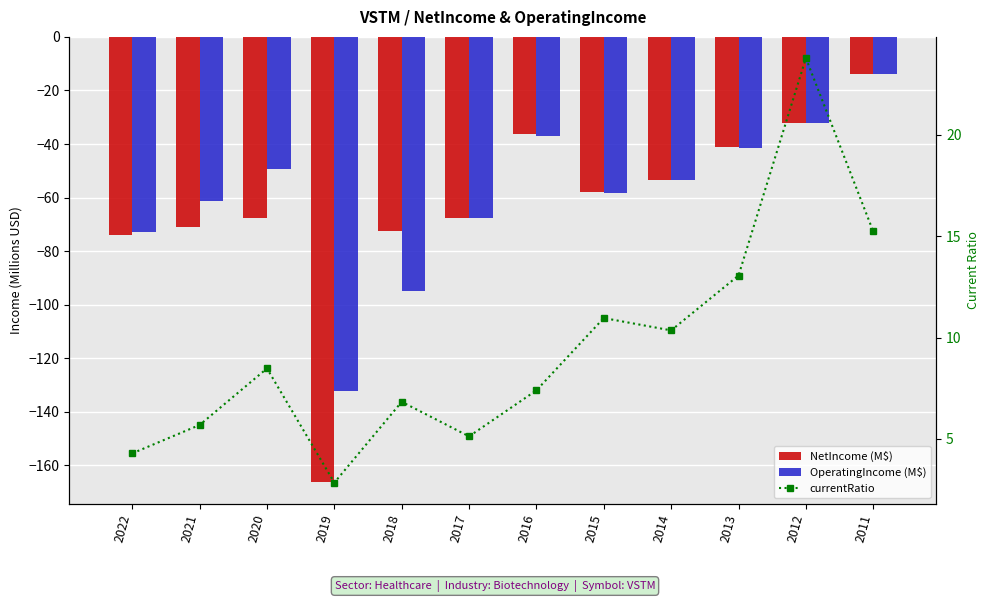

What is the value of the currentRatio bar at the 5th from the left?

6.8